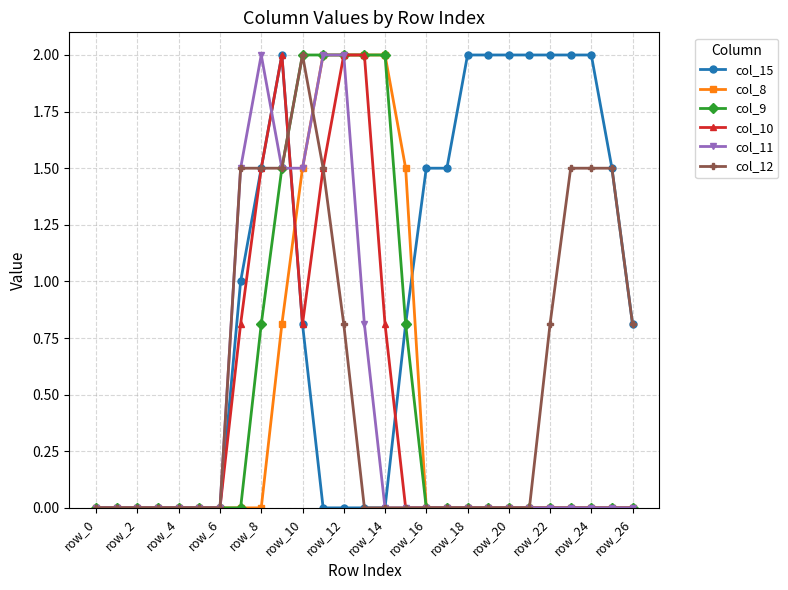

Does the chart have visible grid lines?

Yes